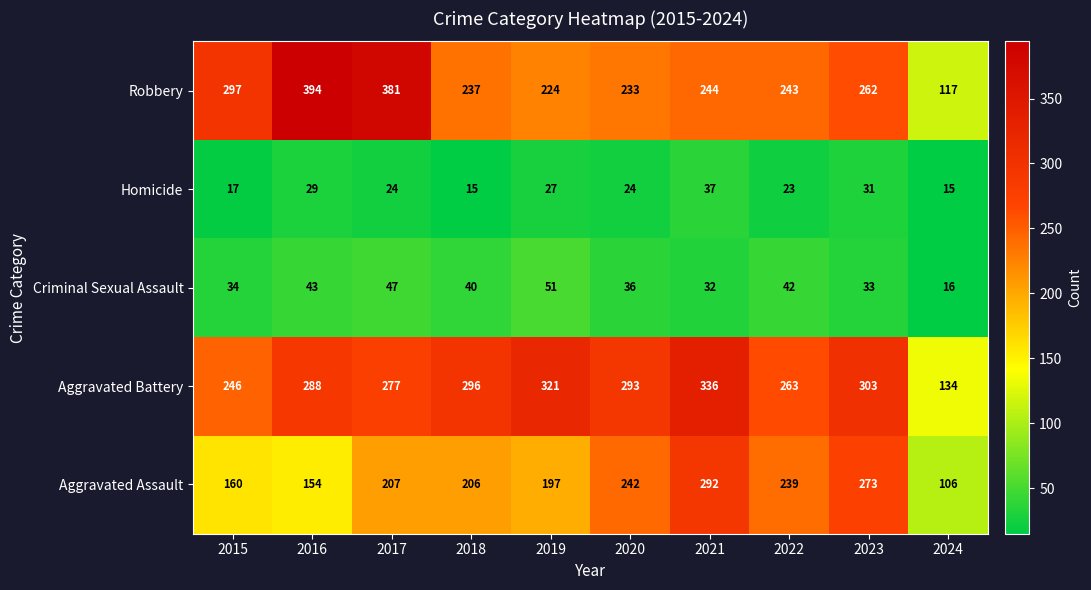

What is the difference between the highest and lowest values at 2020?

269